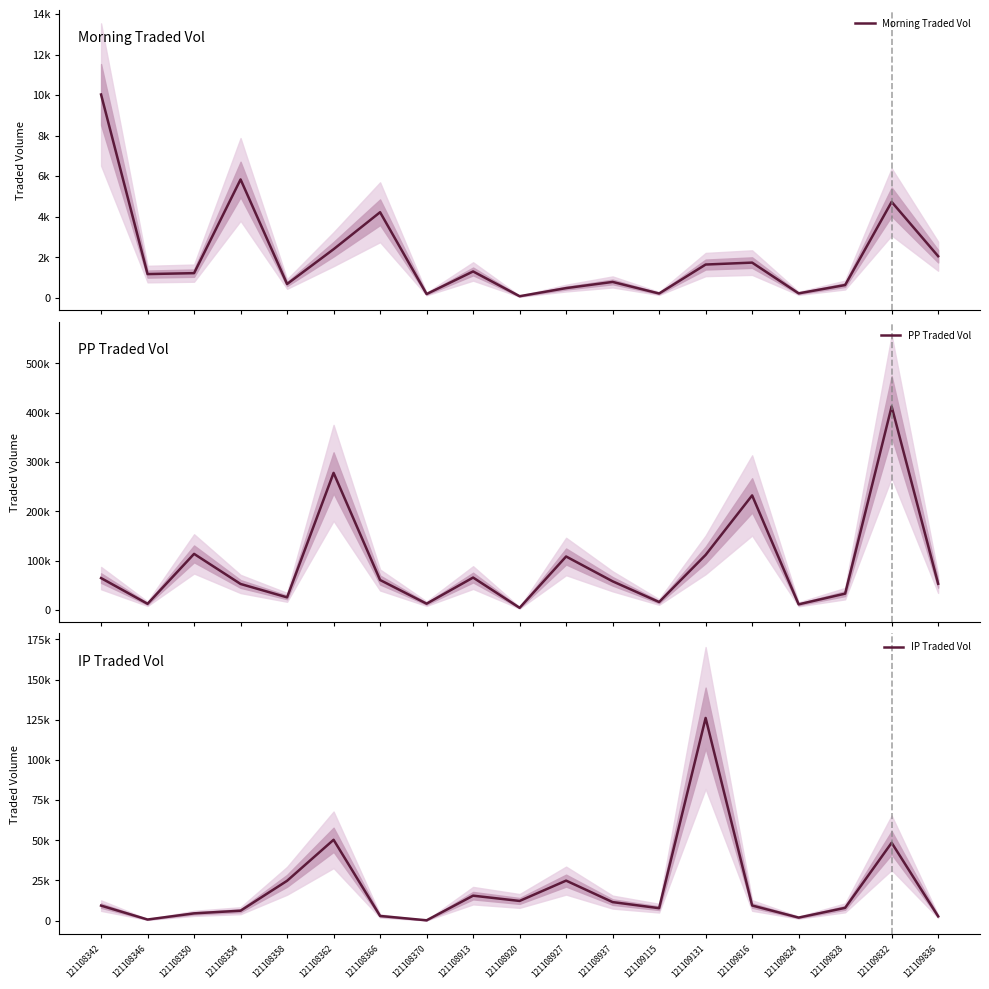

What is the sum of all IP Traded Vol values?

367604.3